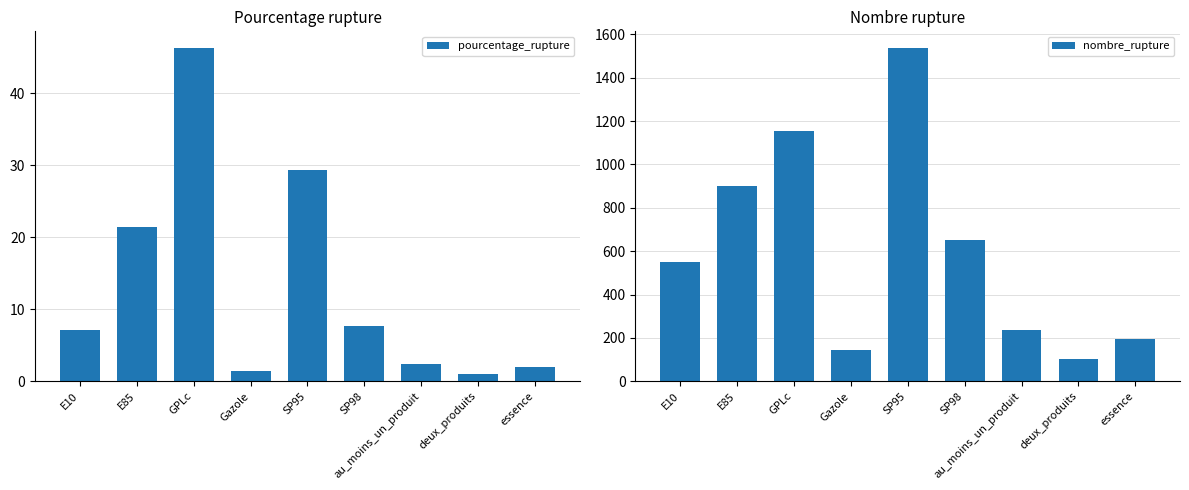

Which series has the largest range (max minus min)?

nombre_rupture